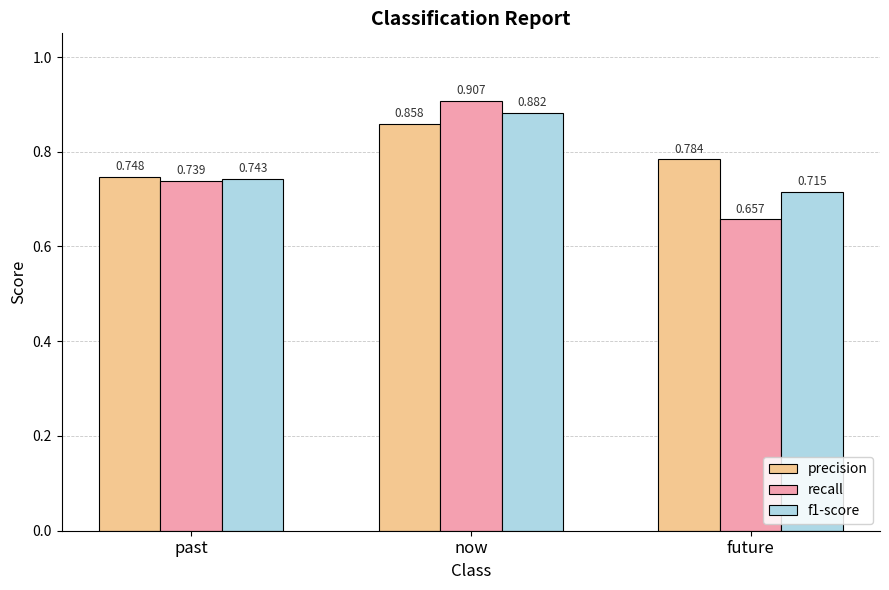

Which series has the largest range (max minus min)?

recall